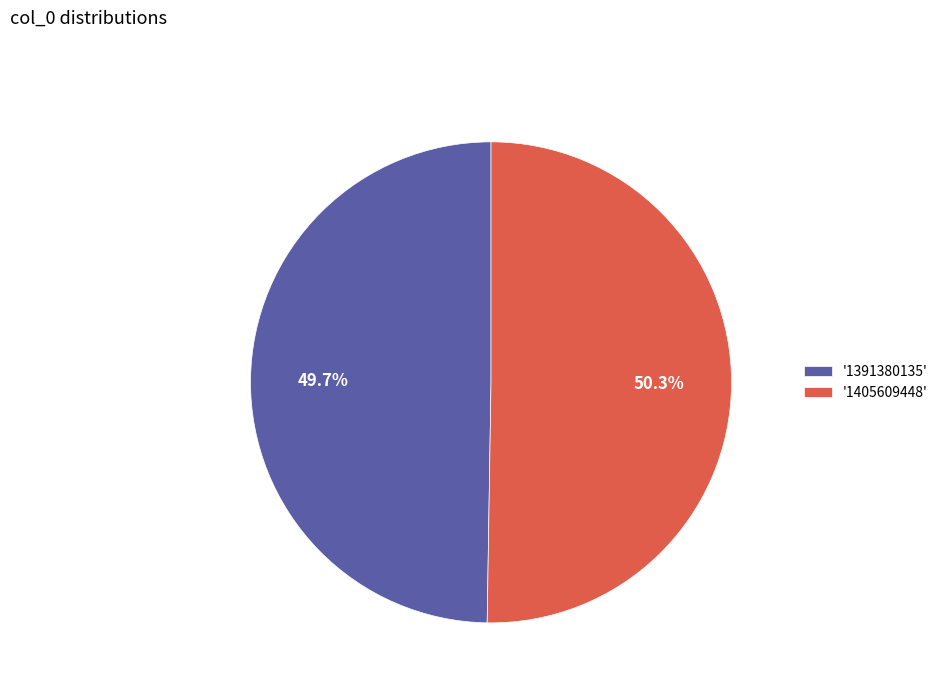

Count the number of slices in the pie.

2